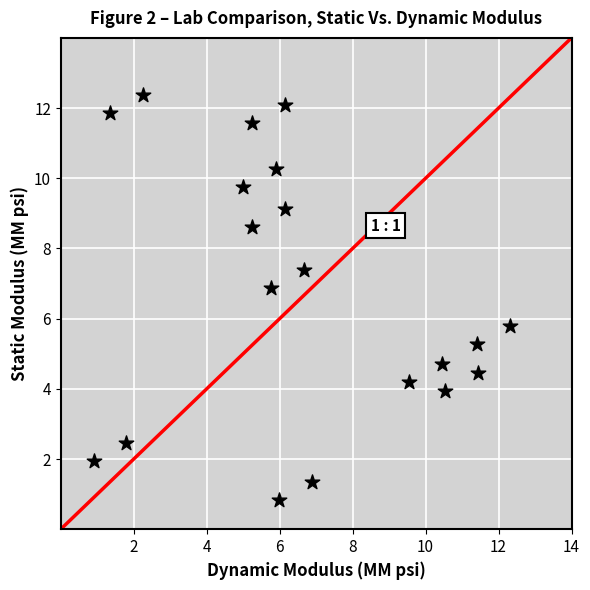

What Y value in the scatter plot is closest to 6?

5.8